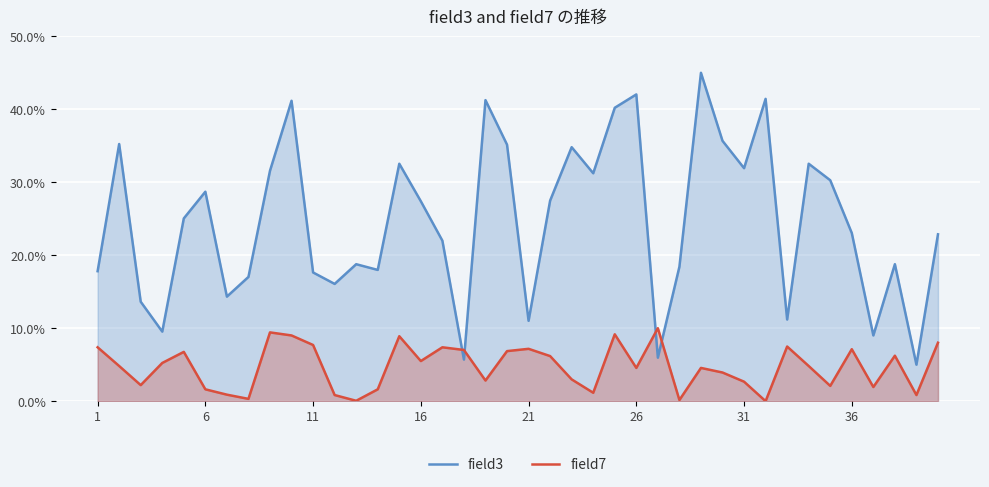

What is the value of the field7 point at the 29th from the left?

4.6